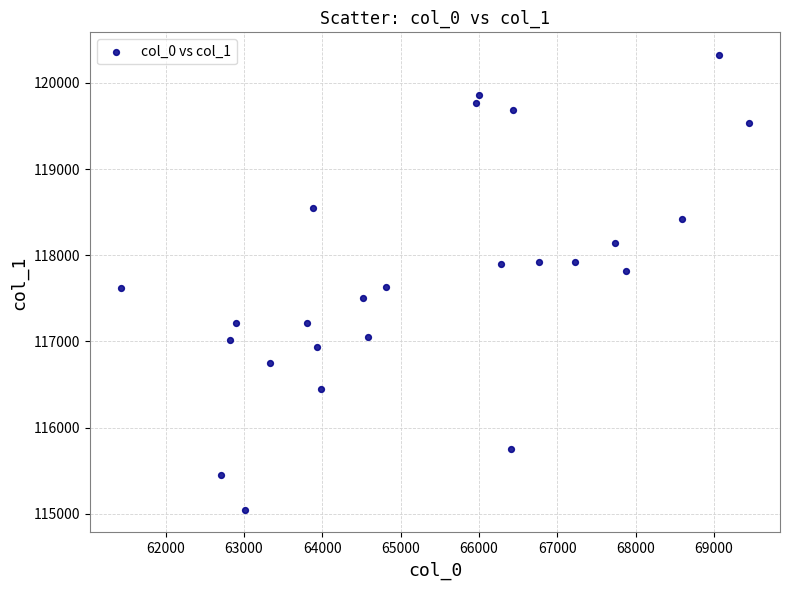

What is the range of X values (max minus min)?

8007.6